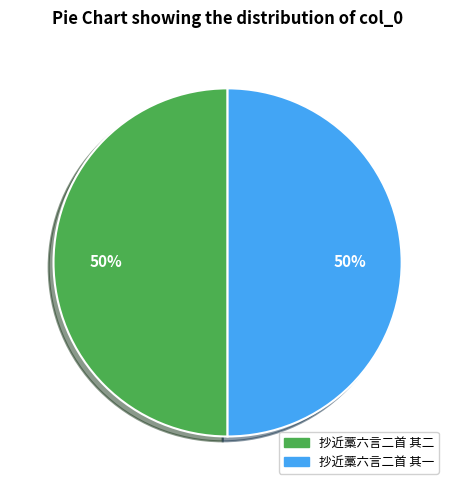

Is the sum of 抄近藁六言二首 其一 and 抄近藁六言二首 其二 greater than half?

Yes